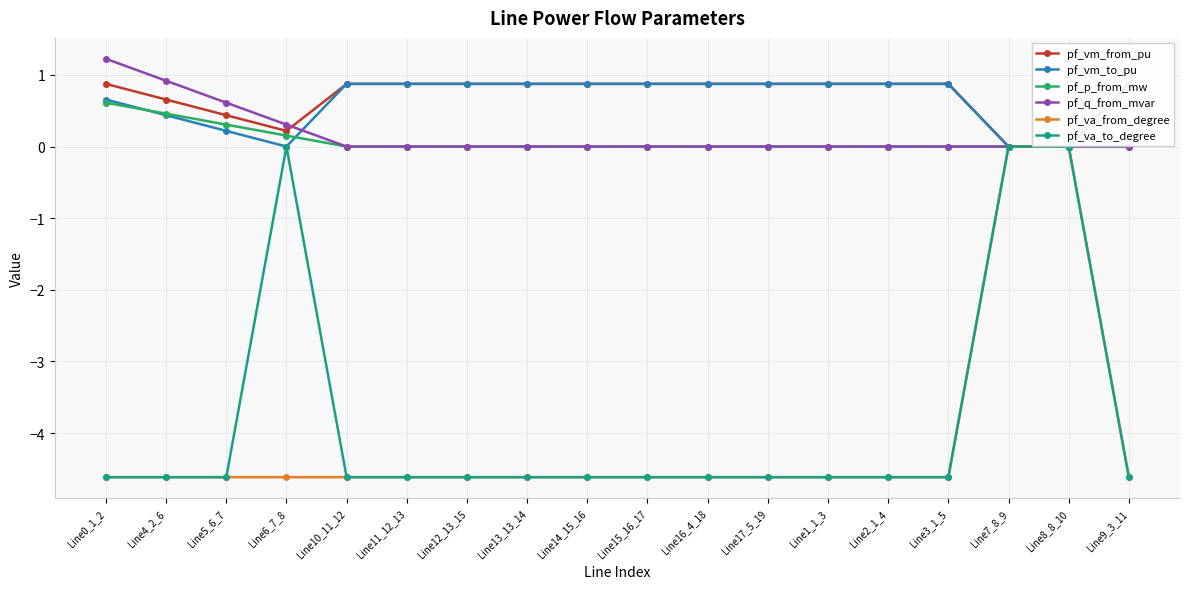

True or false: pf_va_from_degree has a value of -4.6 at Line11_12_13.

True